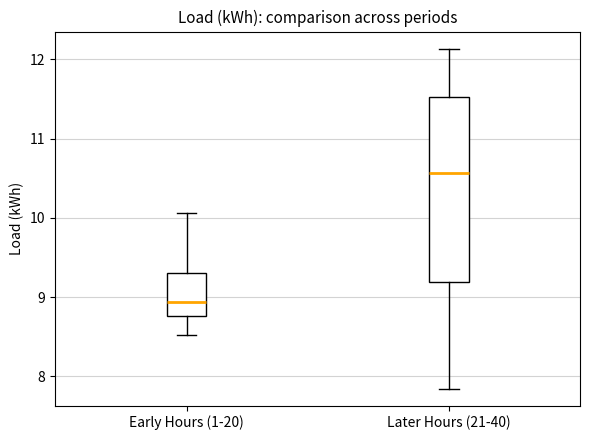

Reading left to right, transcribe this box plot: for each box, give where its median line is, the range the box spans, and where its two whiskers end, as read against the y-axis. The values are not printed on the chart, so give them approximately, as read against the axis.

Early Hours (1-20): median 8.9, box 8.8 to 9.3, whiskers 8.5 to 10.1
Later Hours (21-40): median 10.6, box 9.2 to 11.5, whiskers 7.8 to 12.1